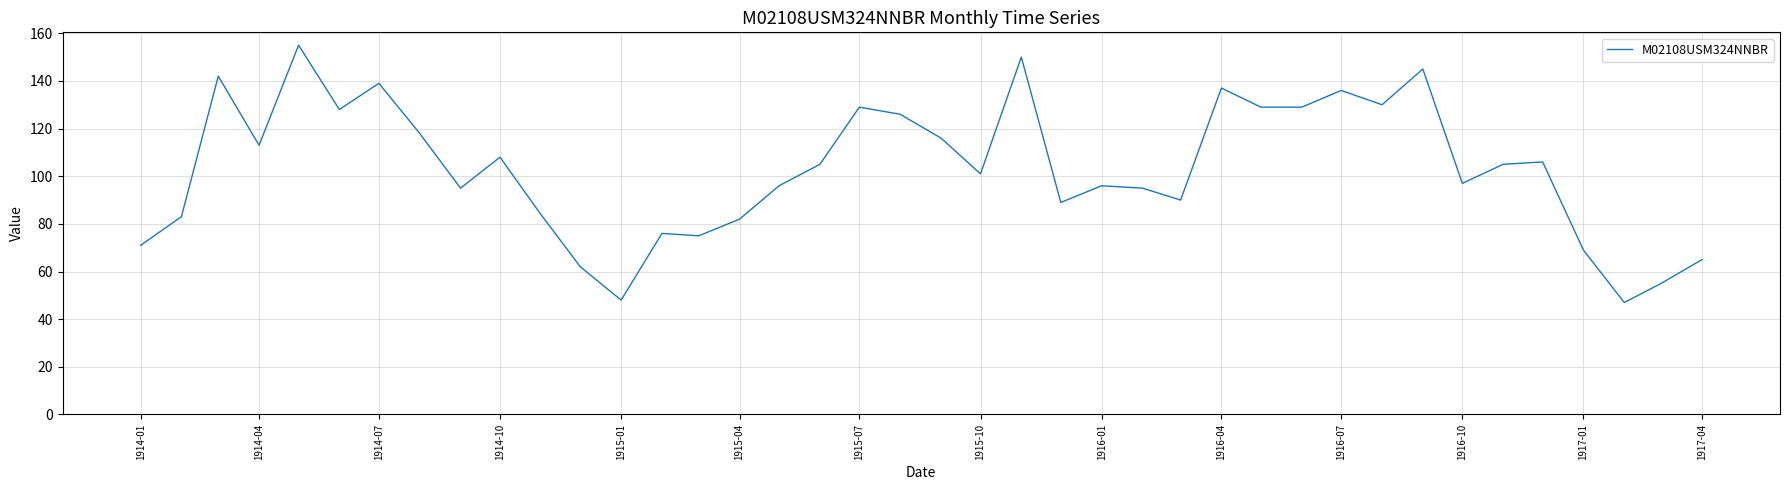

What is the difference between the maximum and minimum values?

108